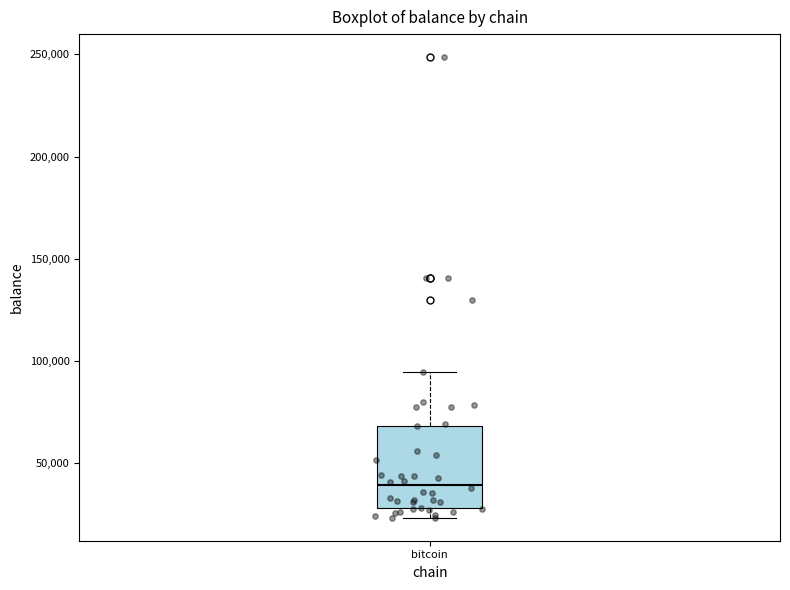

Where does the upper whisker of the box for bitcoin end on the y-axis? The values are not printed on the chart, so give them approximately, as read against the axis.

95000